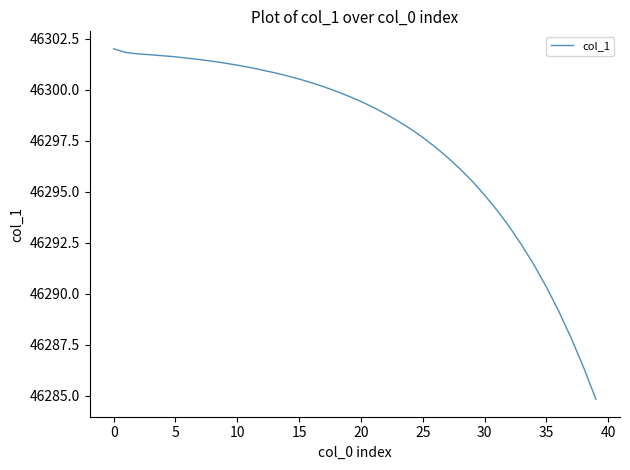

What is the maximum value shown in the chart?

46302.0